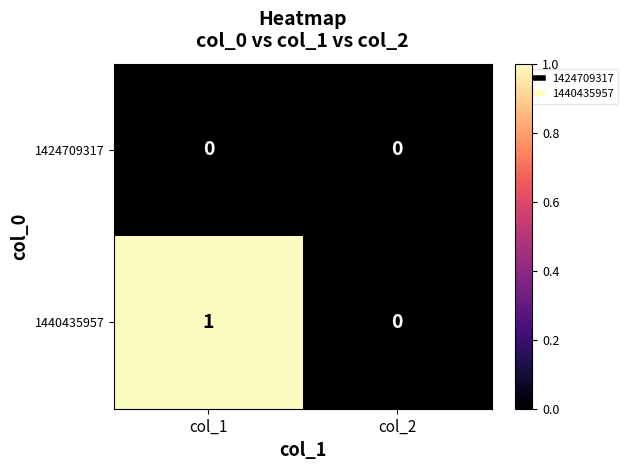

Reading left to right, list all the values displayed in this chart.

1424709317: 0	0
1440435957: 1	0